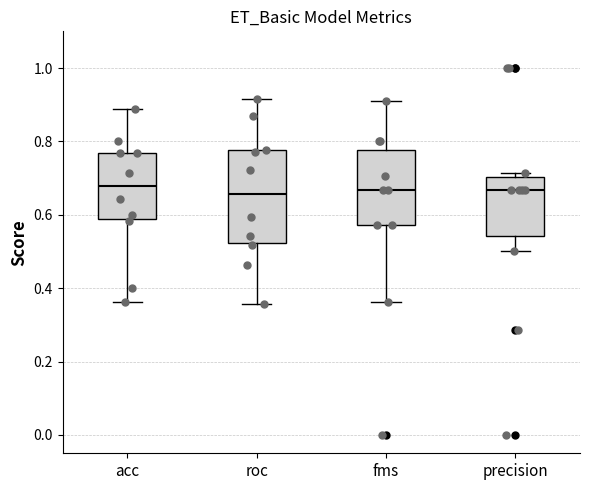

Reading left to right, transcribe this box plot: for each box, give where its median line is, the range the box spans, and where its two whiskers end, as read against the y-axis. The values are not printed on the chart, so give them approximately, as read against the axis.

acc: median 0.68, box 0.58 to 0.76, whiskers 0.36 to 0.88
roc: median 0.66, box 0.52 to 0.78, whiskers 0.36 to 0.92
fms: median 0.66, box 0.58 to 0.78, whiskers 0.36 to 0.90
precision: median 0.66, box 0.54 to 0.70, whiskers 0.50 to 0.72